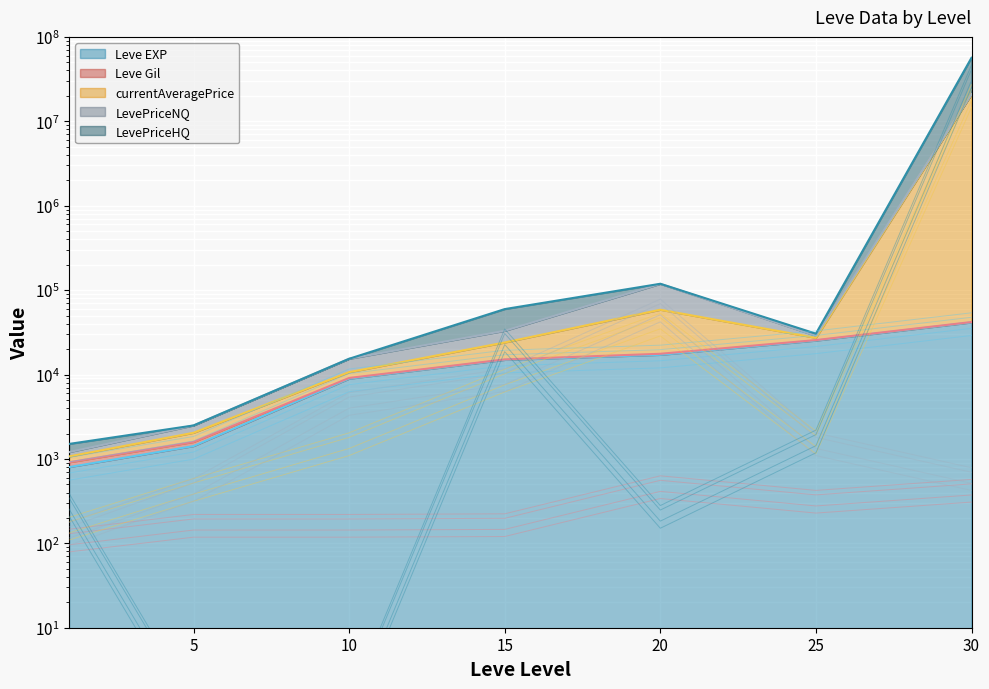

What is the average value of the Leve Gil series?

187.4